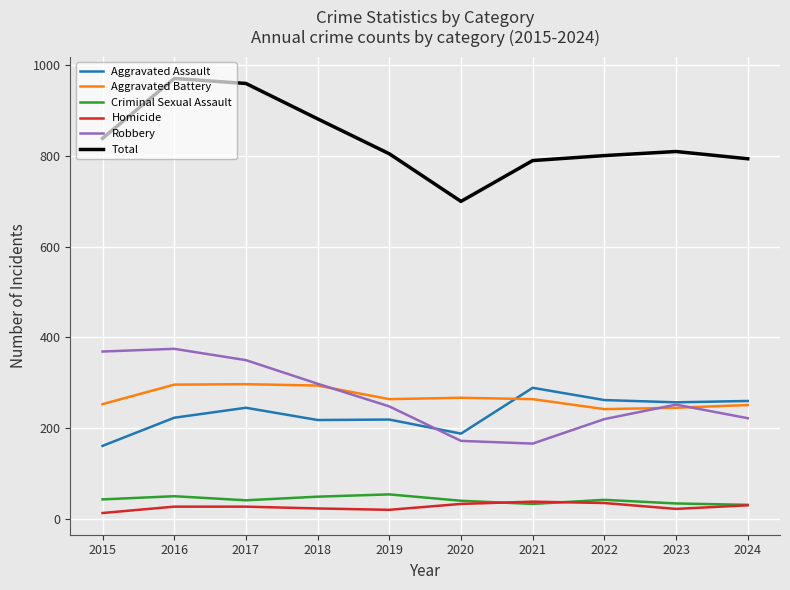

What is the difference between the Total values at 2022 and 2016?

170